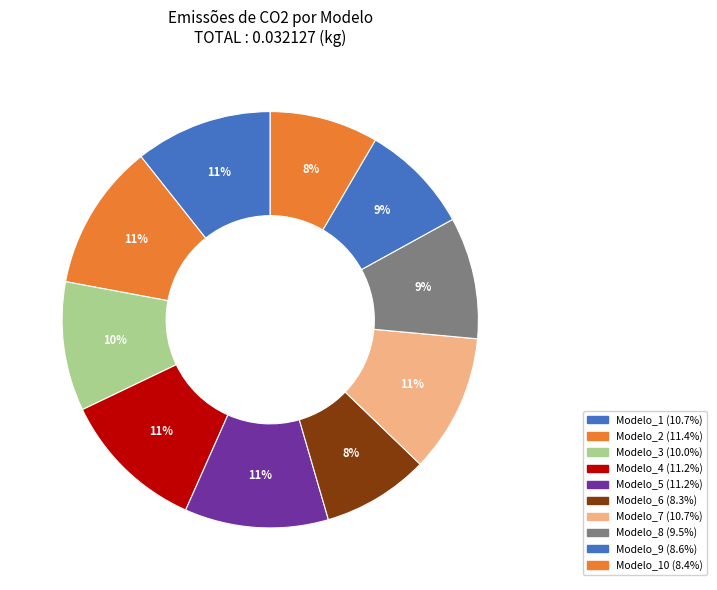

How many slices are in this pie chart?

10